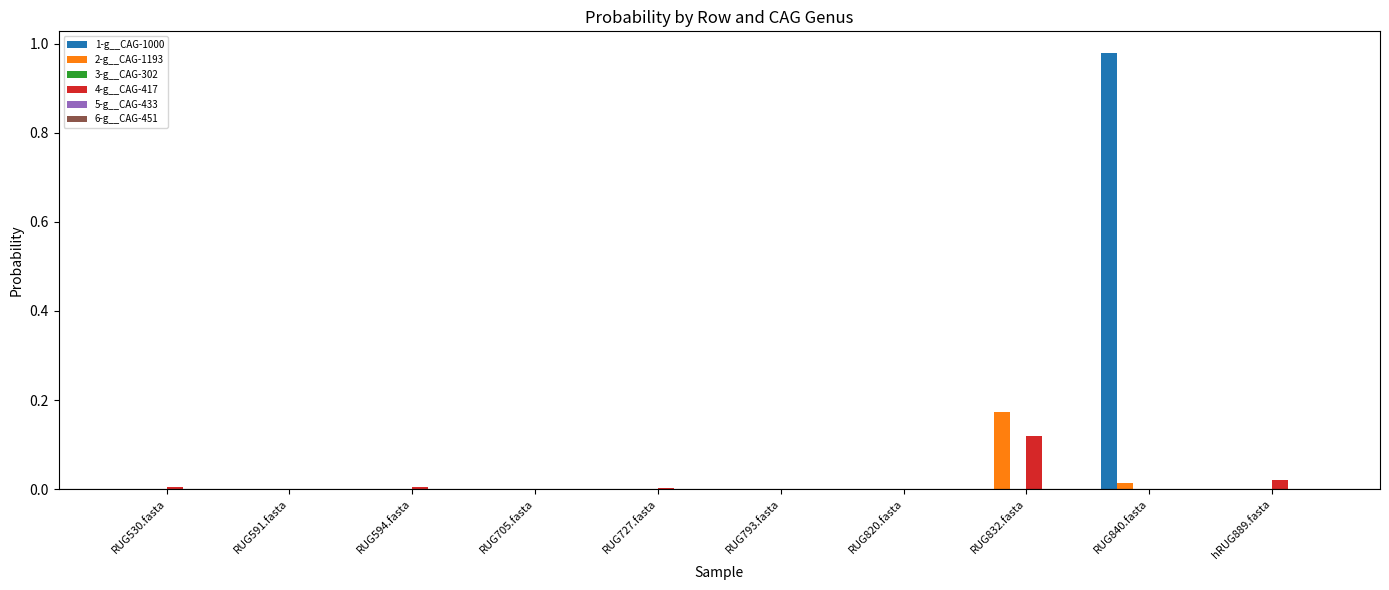

Which series has the largest total across all categories?

1-g__CAG-1000